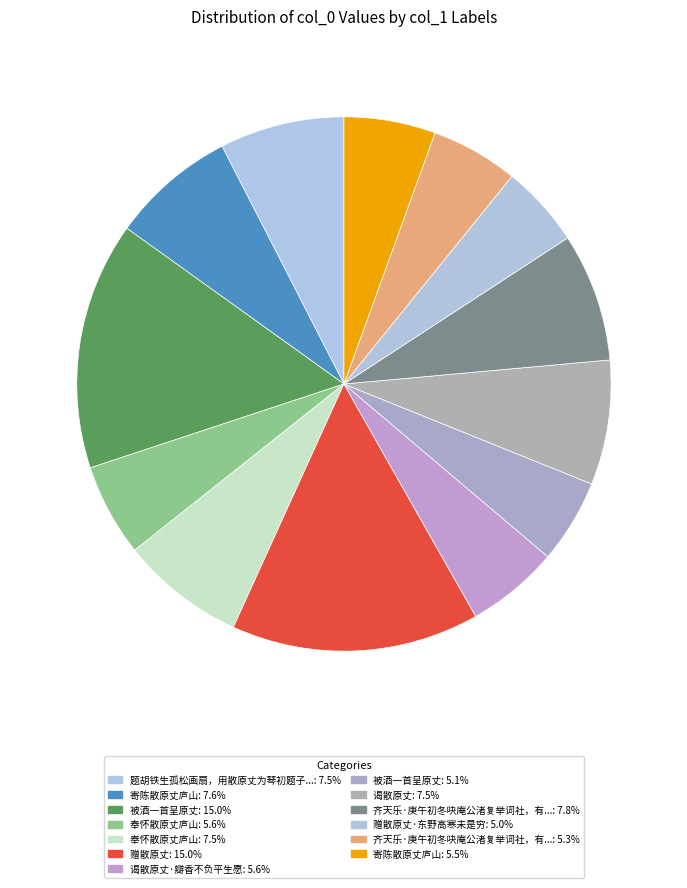

Is there any slice that represents more than half of the pie?

No